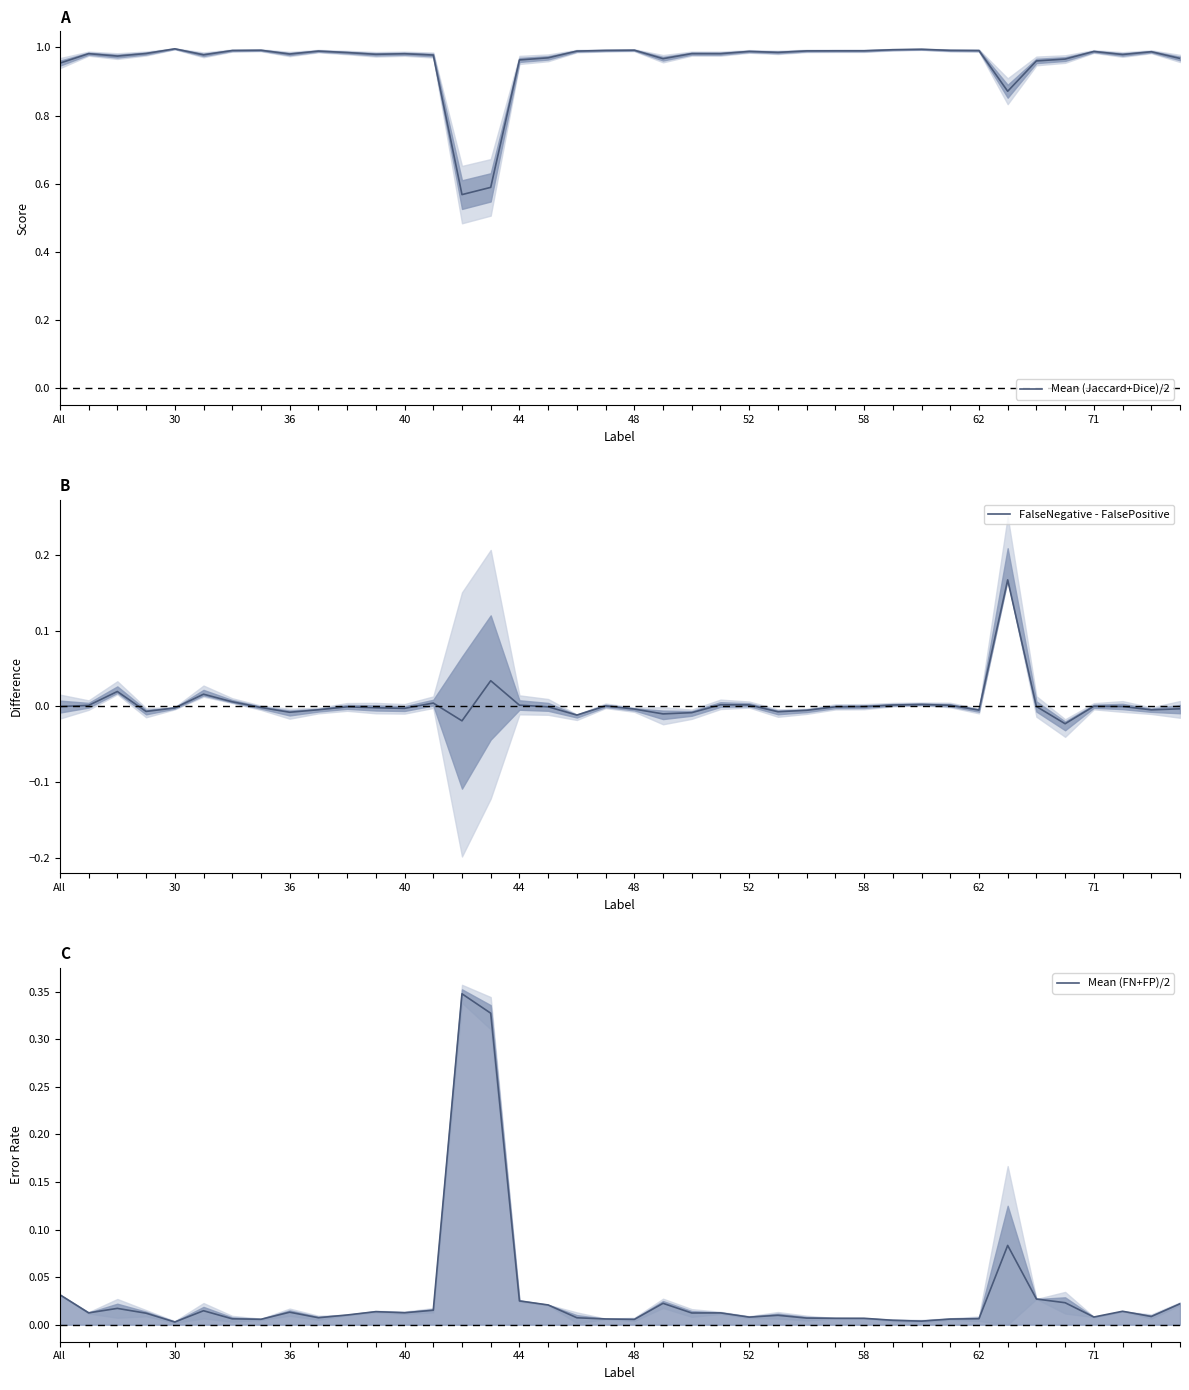

True or false: Mean (FN+FP)/2 has more than 2 interior local peaks.

True